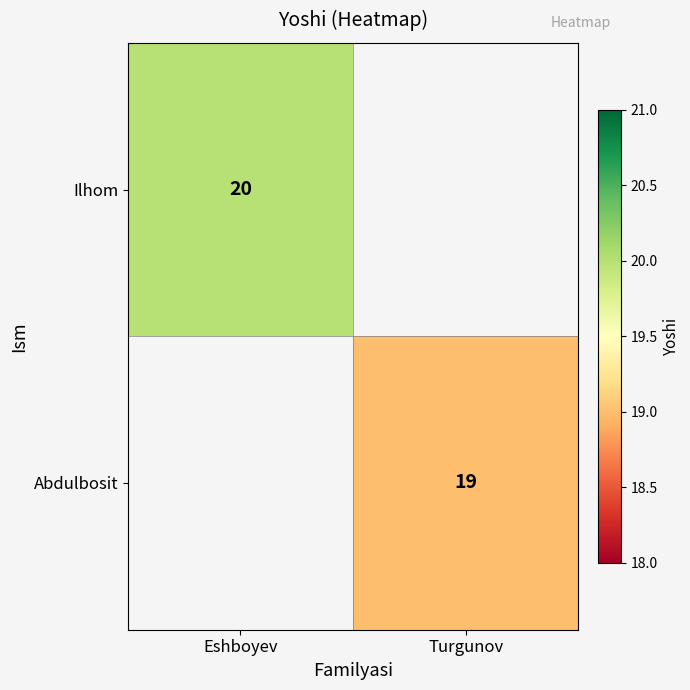

Between Turgunov and Eshboyev, which is larger?

Eshboyev